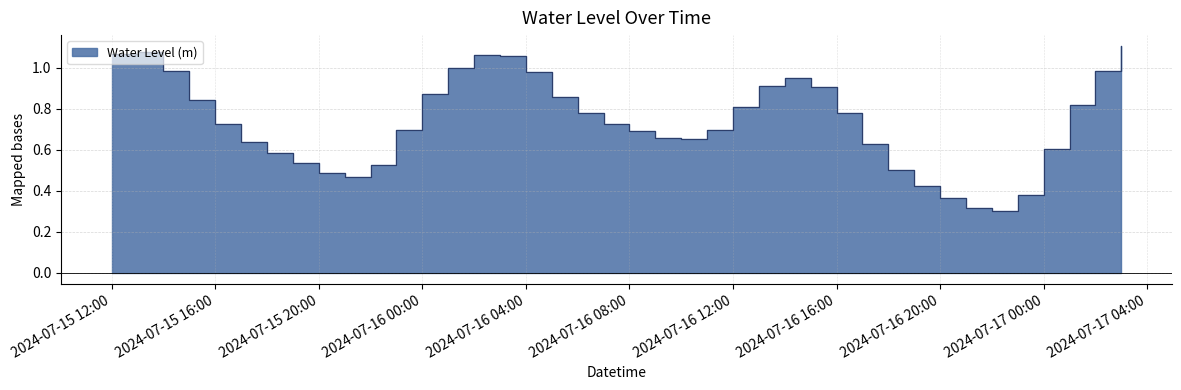

The chart shows a value of 1.3 at 2024-07-16 16:00. True or false?

False